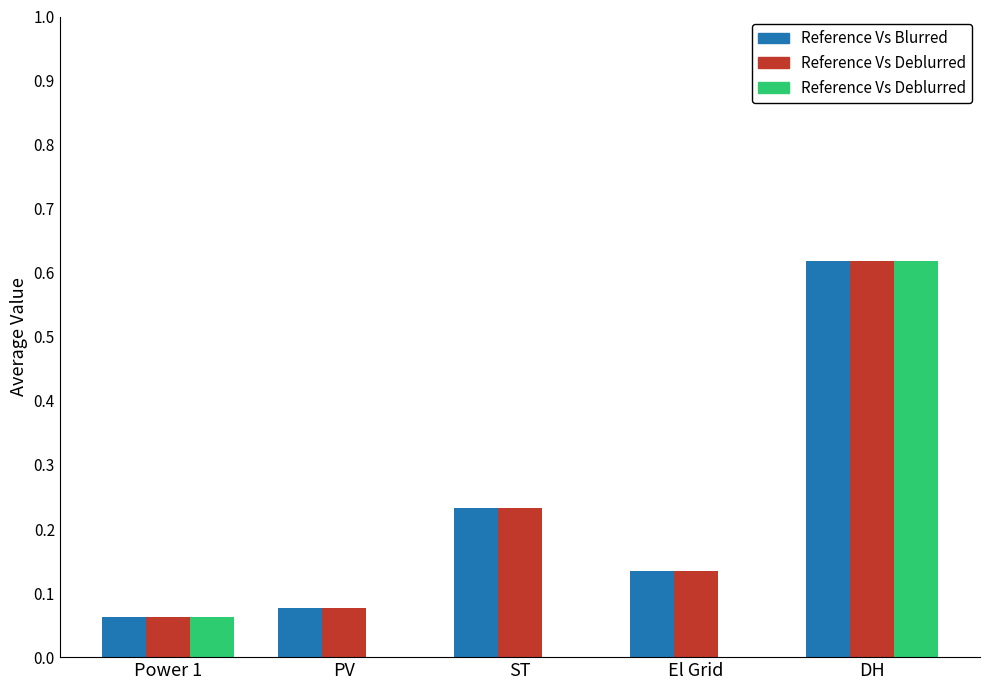

Which label corresponds to the largest value in the chart?

DH